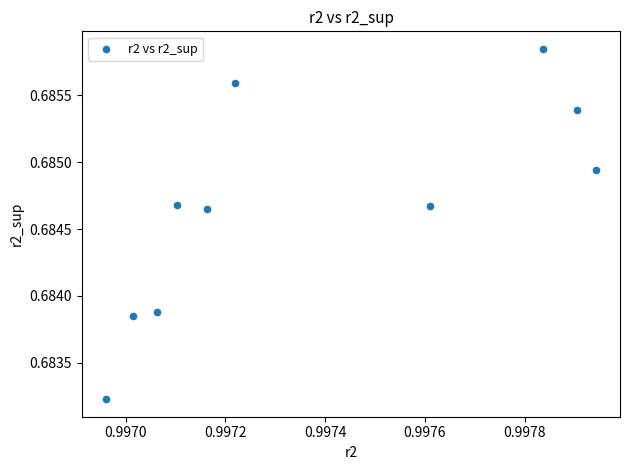

Count the number of points in this scatter plot.

10